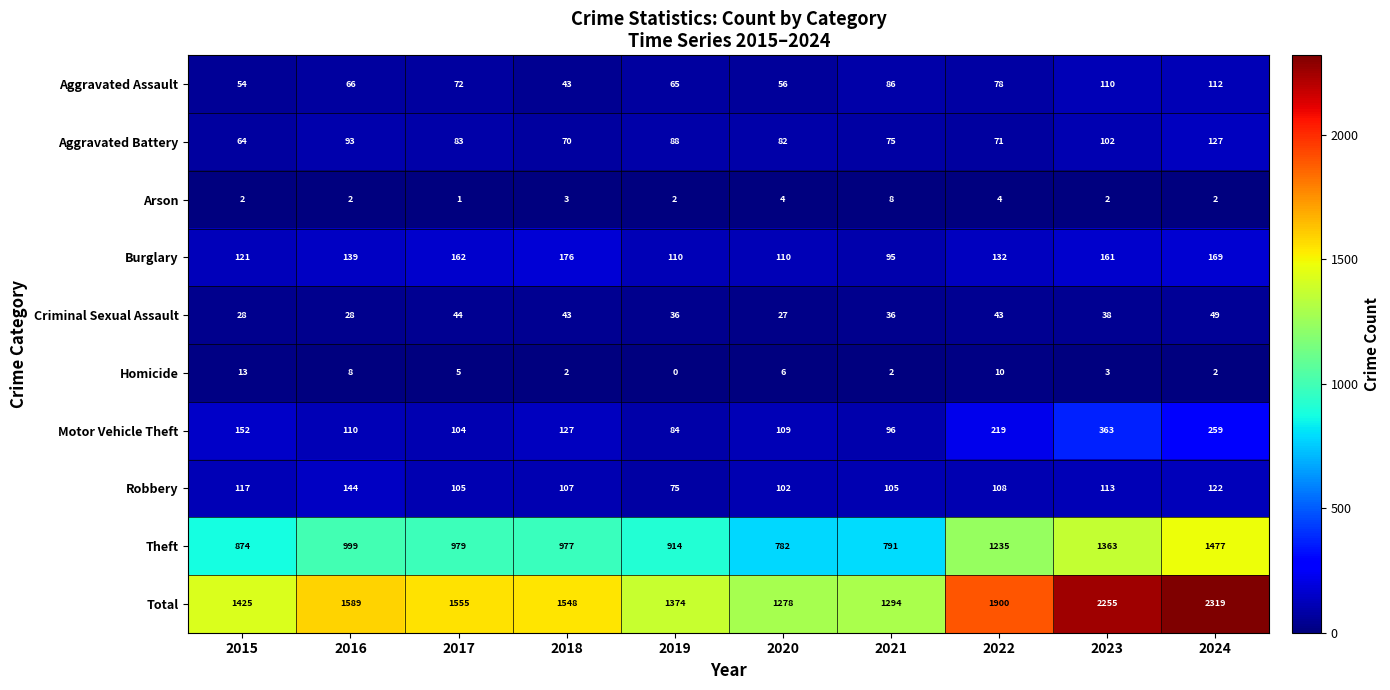

Is it true that Motor Vehicle Theft equals 152 at 2015?

True